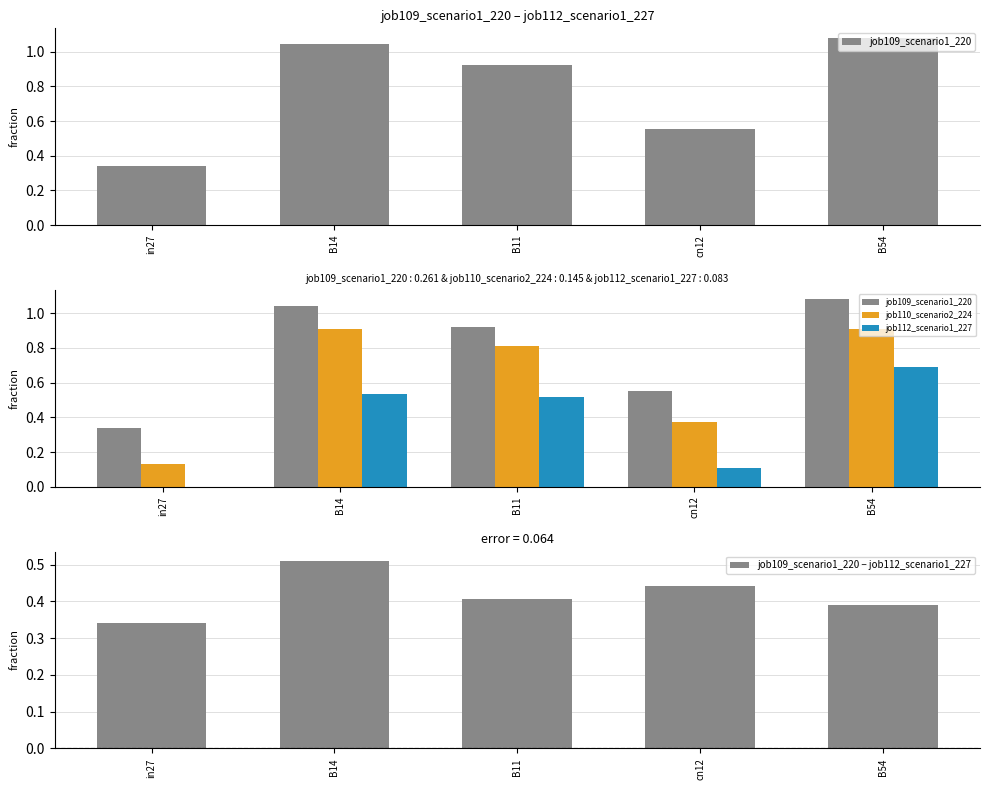

Rank the categories by job110_scenario2_224 value from highest to lowest.

B14, B54, B11, cn12, in27